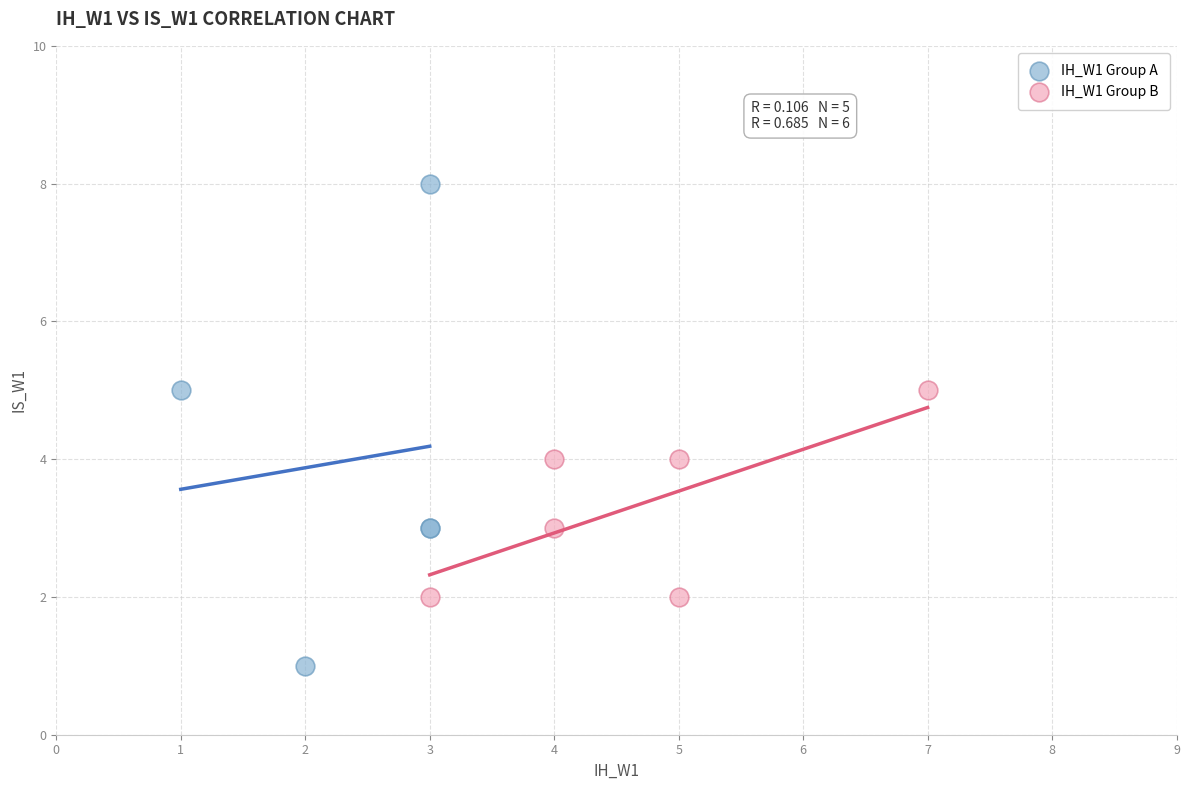

What are all the series names shown in the legend?

IH_W1 Group A, IH_W1 Group B